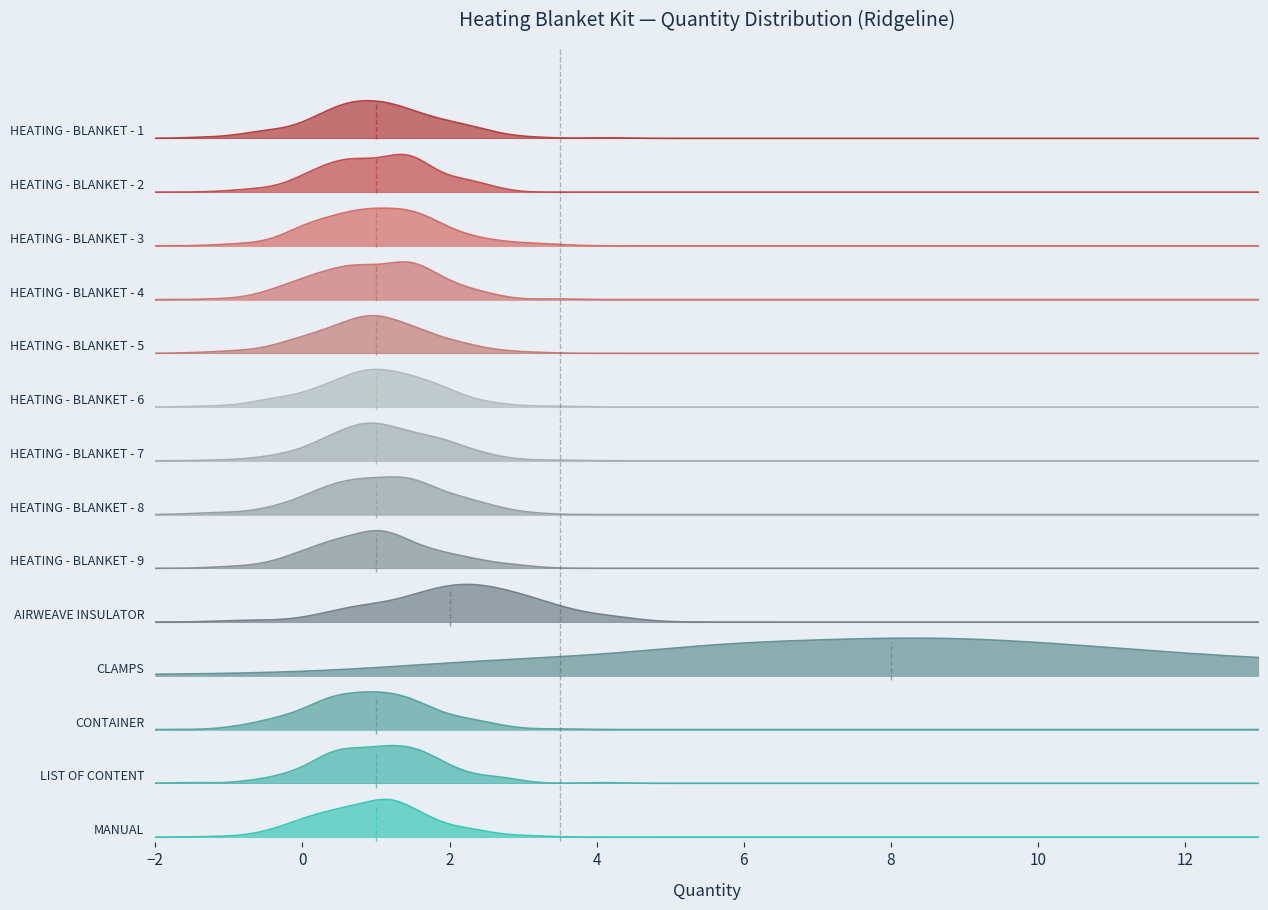

What is the greatest value displayed?

8